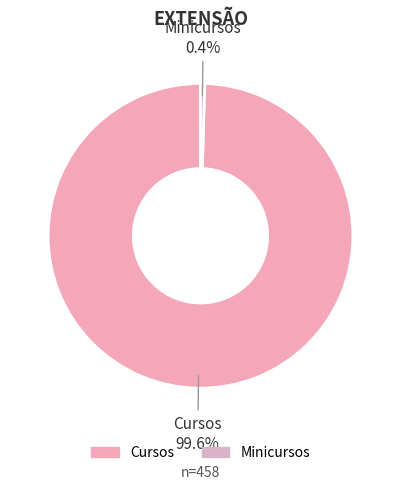

How many segments does this pie chart have?

2